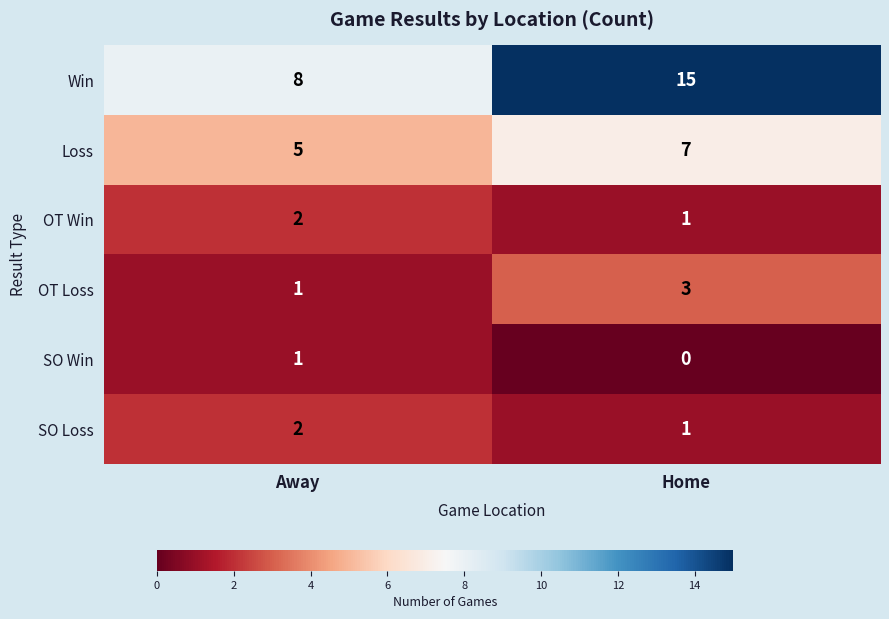

What is the sum of all Loss values?

12